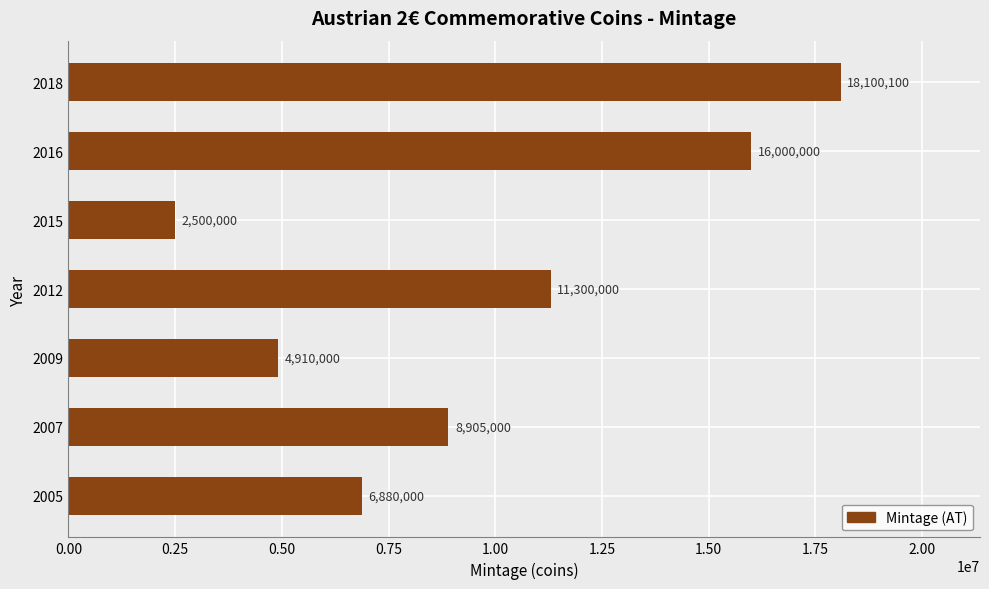

What is the maximum value shown in the chart?

18100100